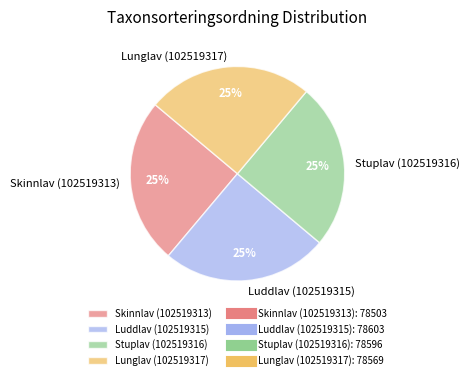

Does any single category account for the majority?

No